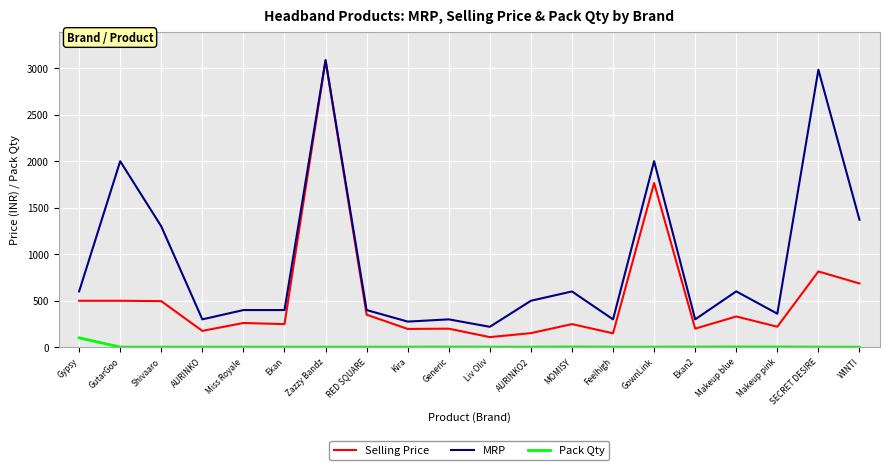

Where is MRP nearest to the value 1652?

WINTI